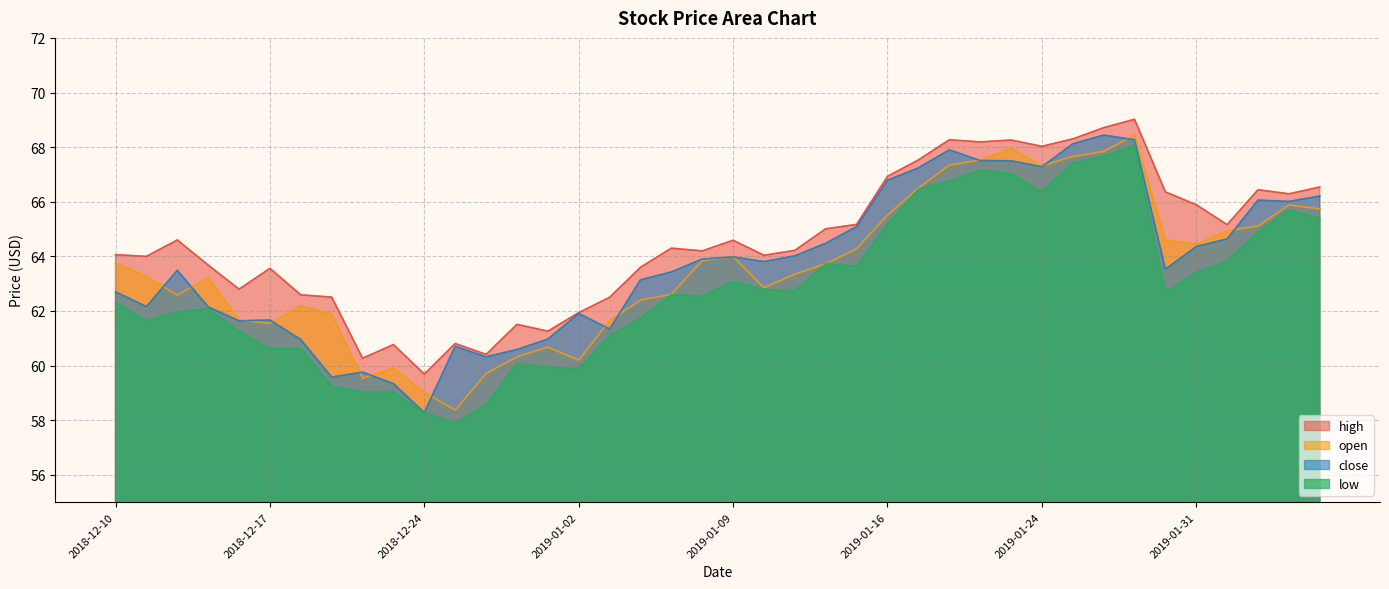

Which category has the lowest value in the low series?

2018-12-26